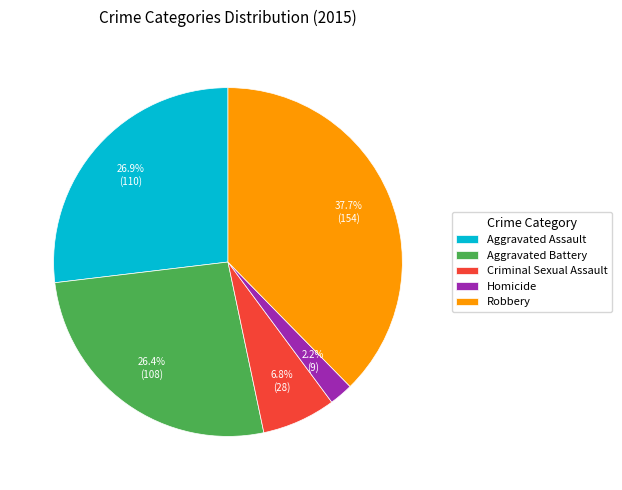

What is the largest slice in the pie chart?

Robbery